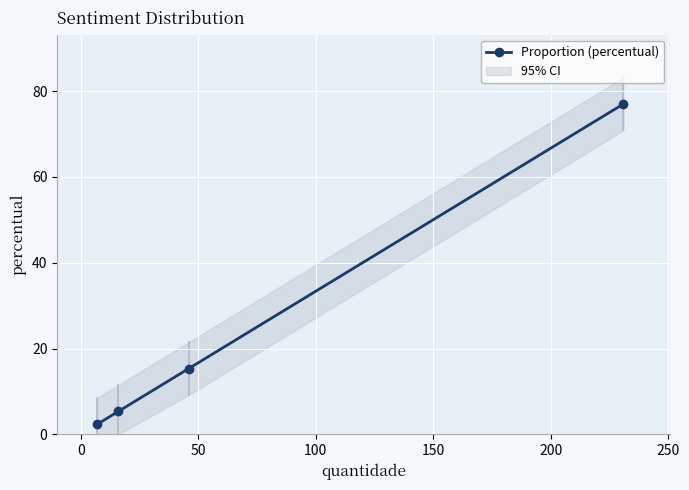

What is the value of the Proportion (percentual) point at the 2nd from the left?

5.3